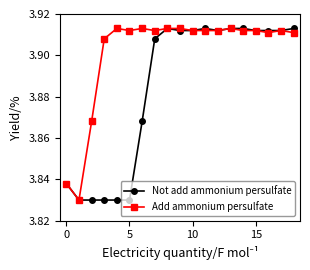

How many Add ammonium persulfate values are between 3 and 4?

19